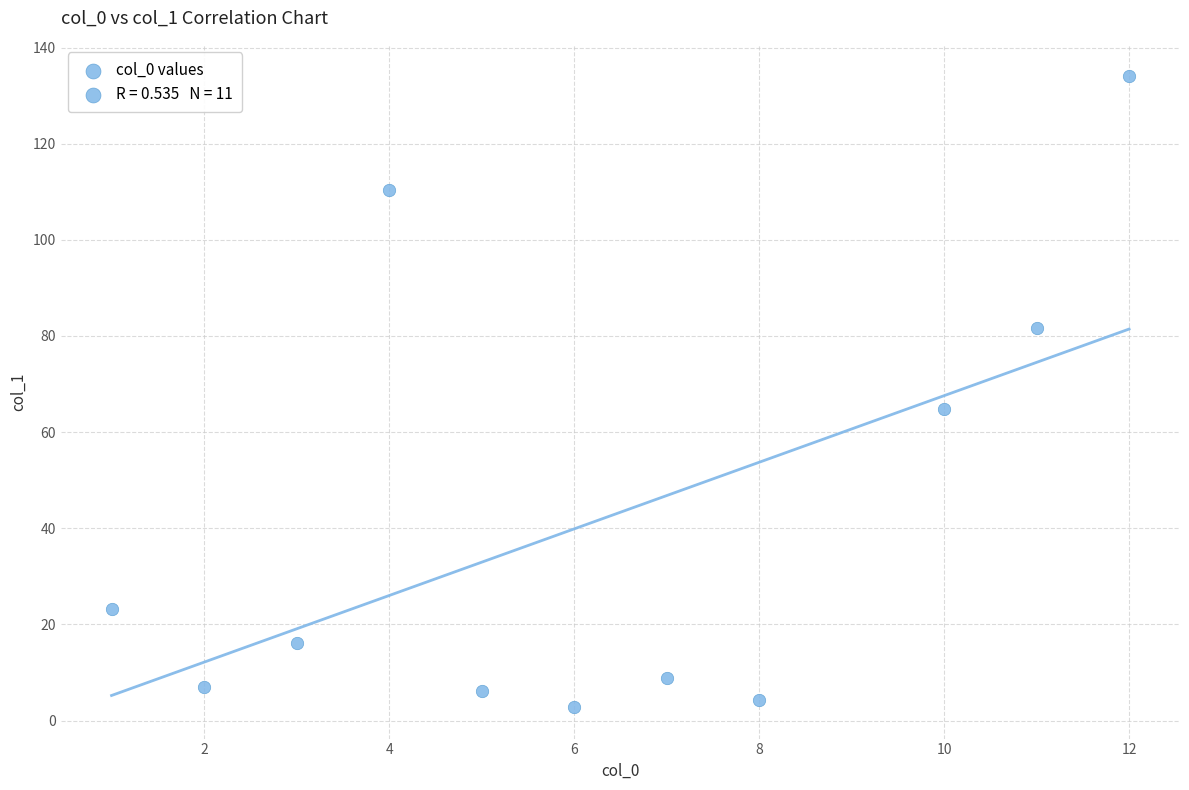

What is the range of Y values (max minus min)?

131.2